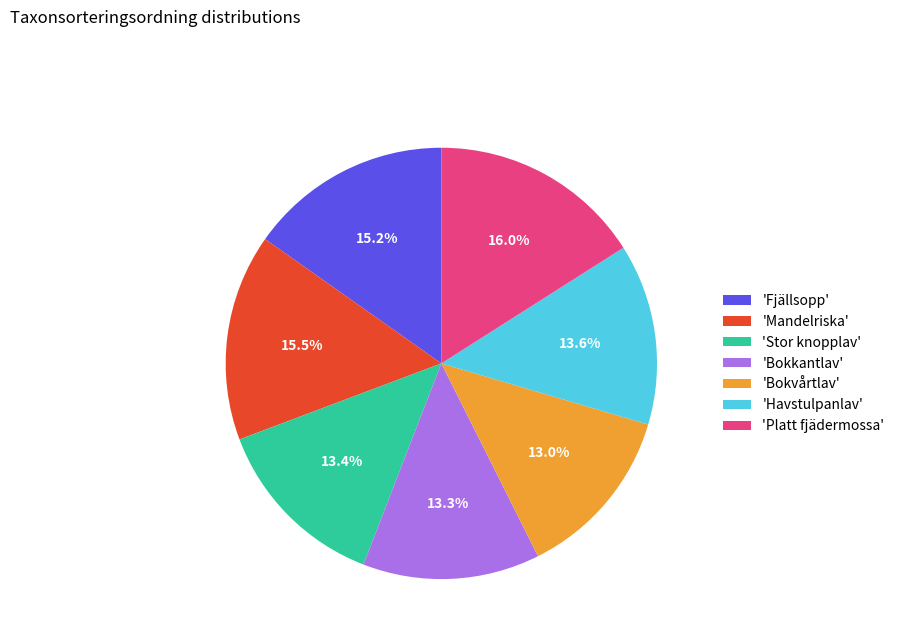

Does 'Bokkantlav' account for over 50% of the chart?

No